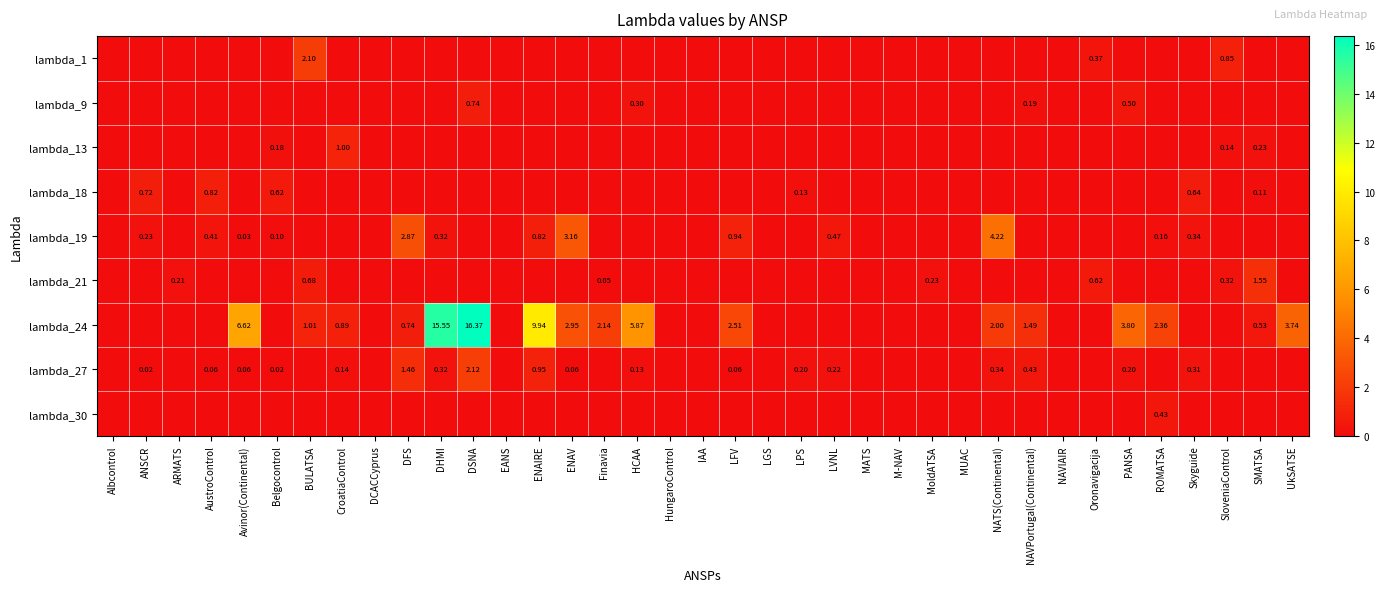

Which series has the largest range (max minus min)?

lambda_24